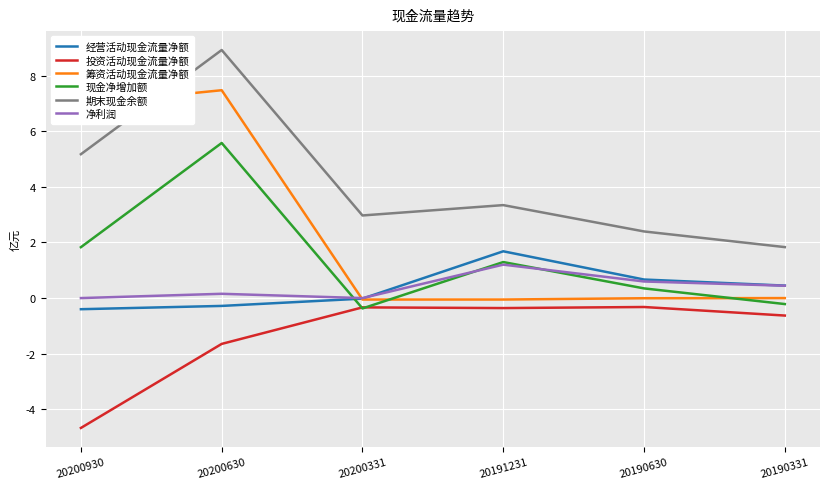

True or false: 筹资活动现金流量净额 has more than 2 points higher than both neighbors.

False